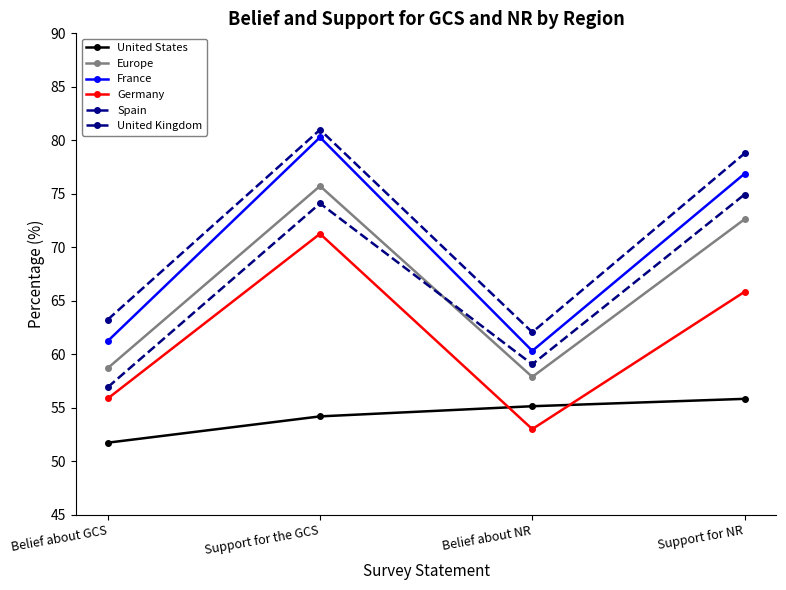

True or false: France has more than 1 points higher than both neighbors.

False